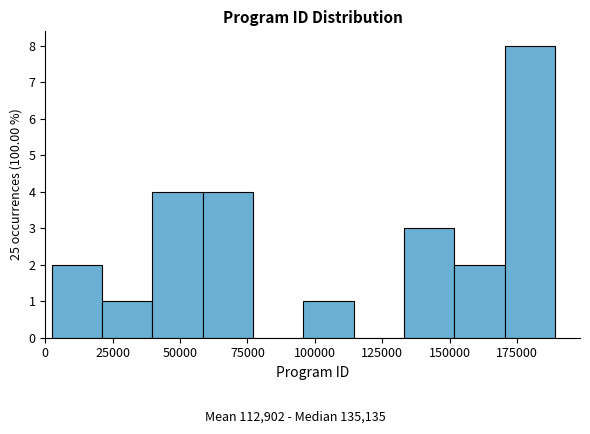

Read against the x-axis, roughly where is the centre of the tallest bar?

180000